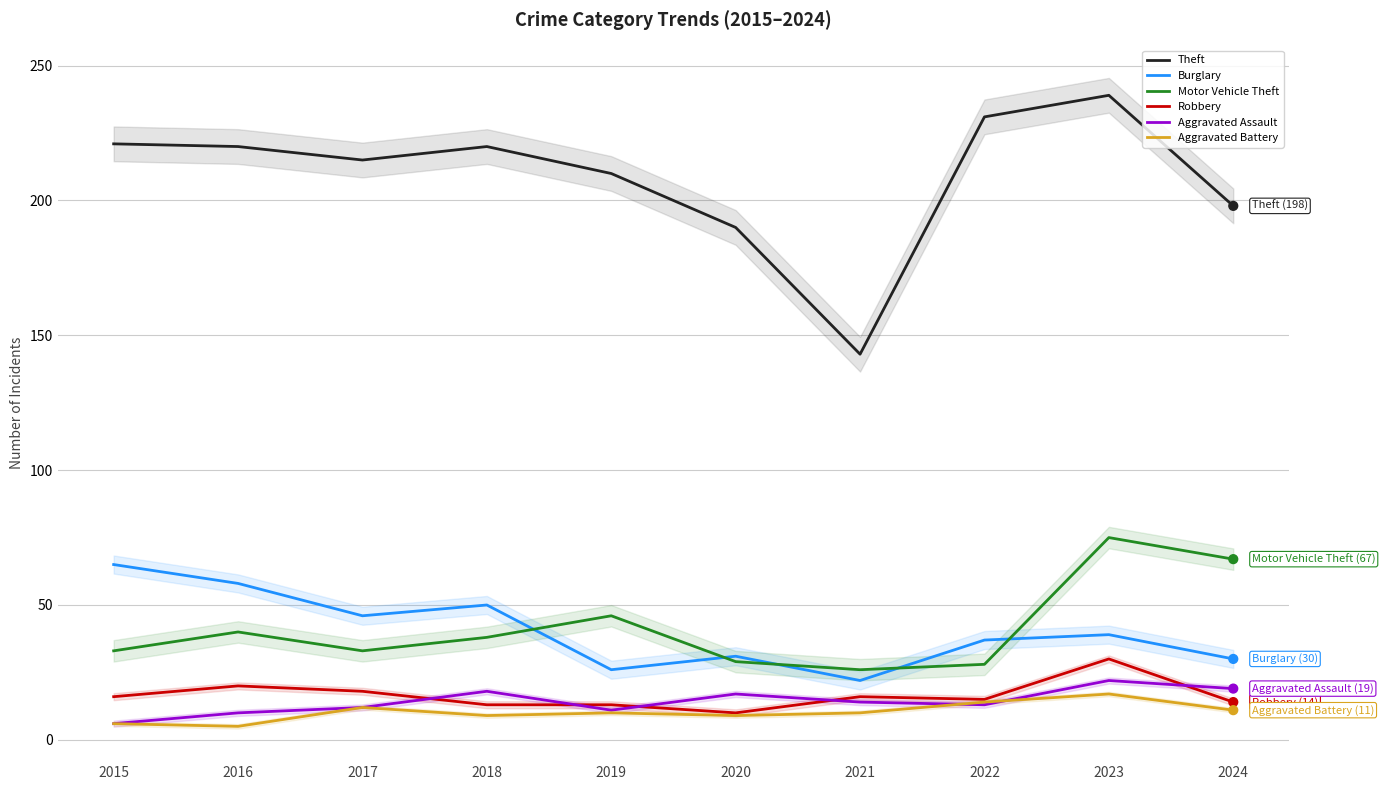

Which series has the largest total across all categories?

Theft